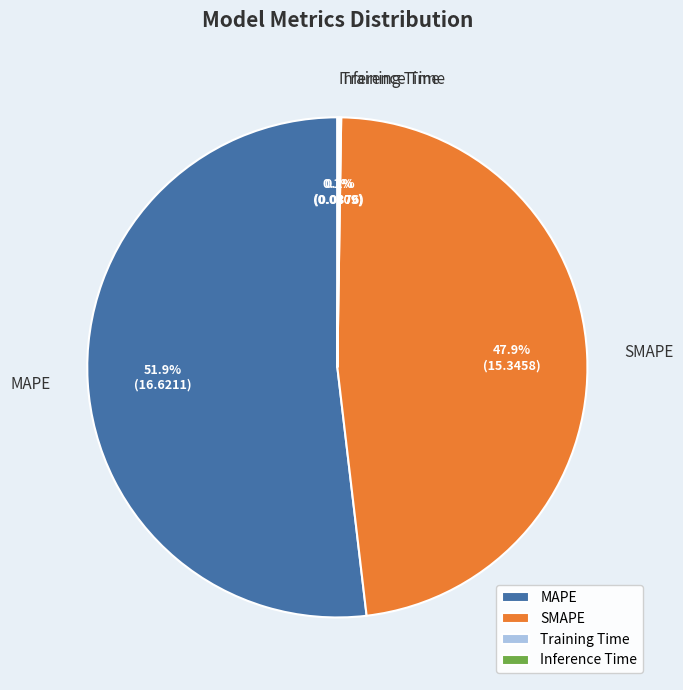

True or false: SMAPE accounts for 37% of the total.

False